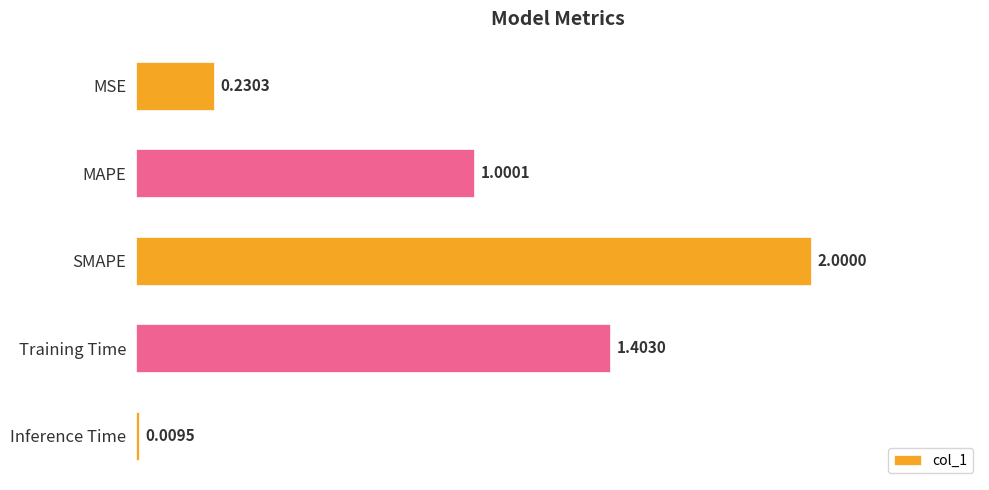

How many bars are there in total?

5